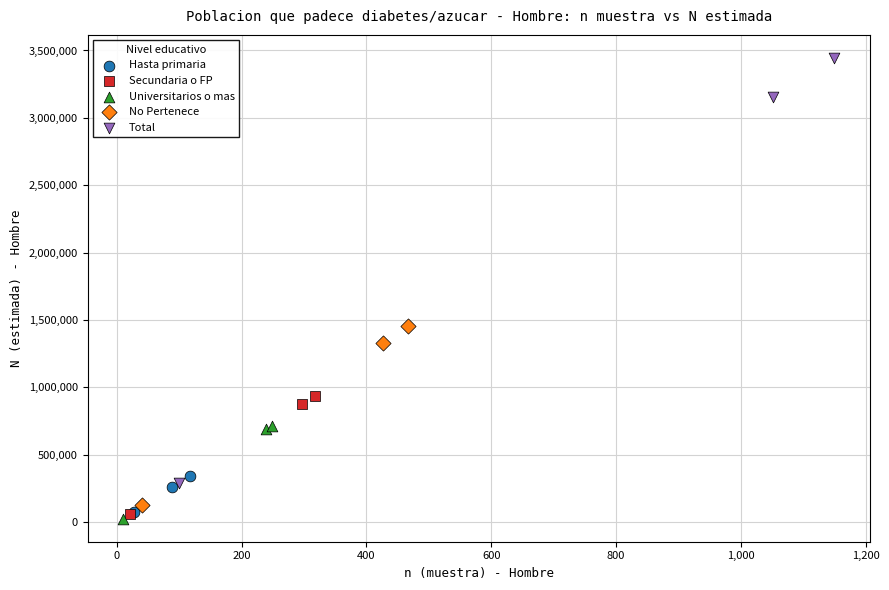

Which series has the widest spread of Y values?

Total